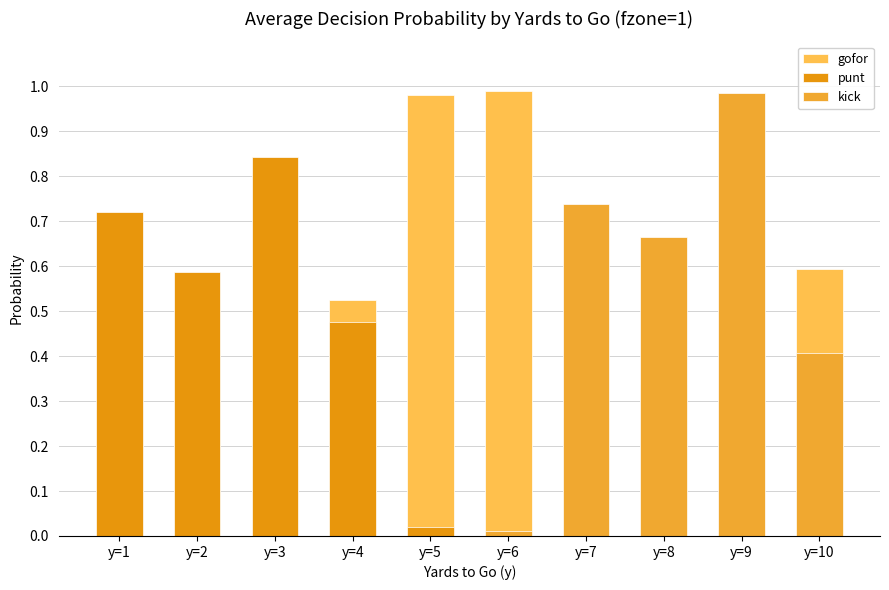

Reading right to left, extract all data points from this chart.

gofor: 0.6	0.0	0.3	0.3	1.0	1.0	0.5	0.2	0.4	0.3
punt: 0.0	0.0	0.0	0.0	0.0	0.0	0.5	0.8	0.6	0.7
kick: 0.4	1.0	0.7	0.7	0.0	0.0	0.0	0.0	0.0	0.0